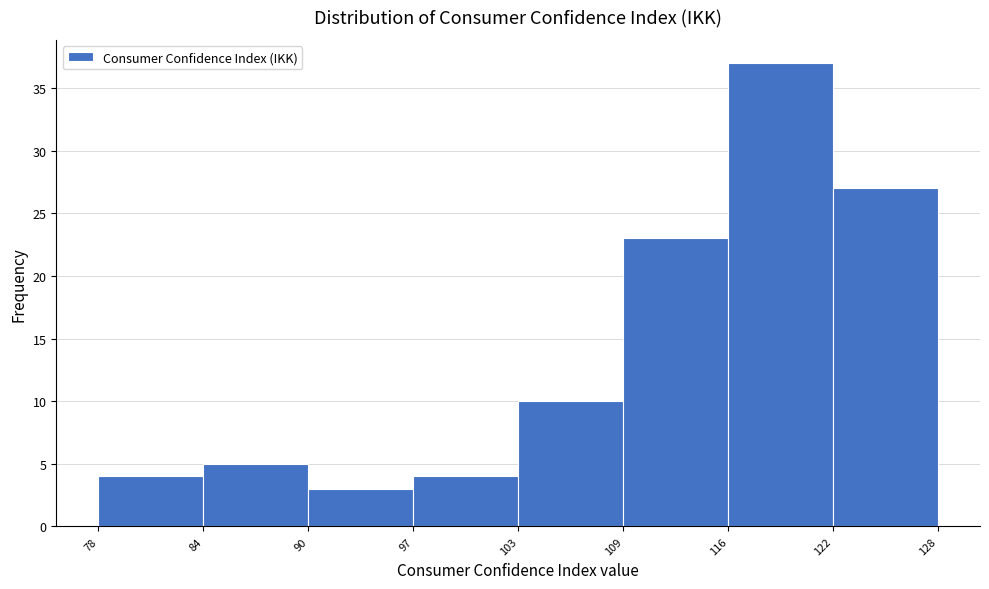

How tall is the bar that spans 84 to 90 on the x-axis? The values are not printed on the chart, so give them approximately, as read against the axis.

5